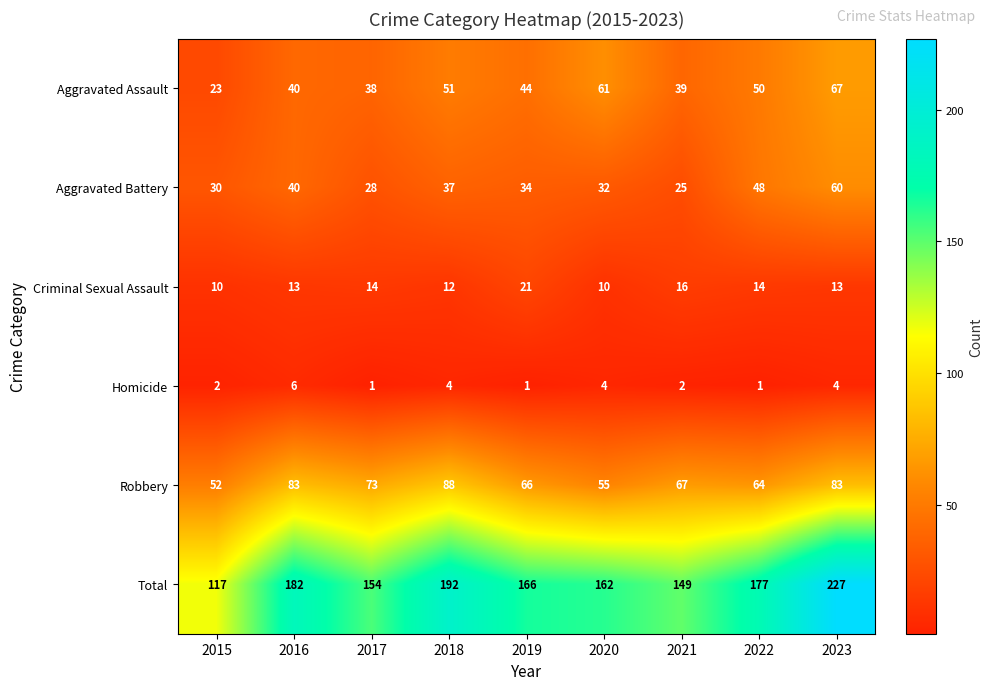

What is the difference between the highest and lowest values at 2020?

158